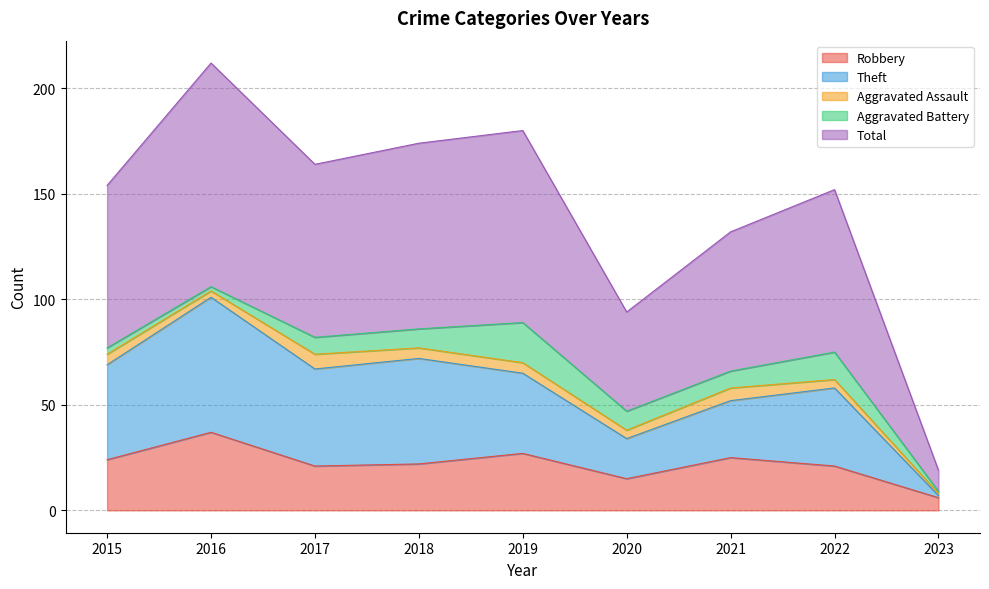

Which category has the lowest value in the Robbery series?

2023